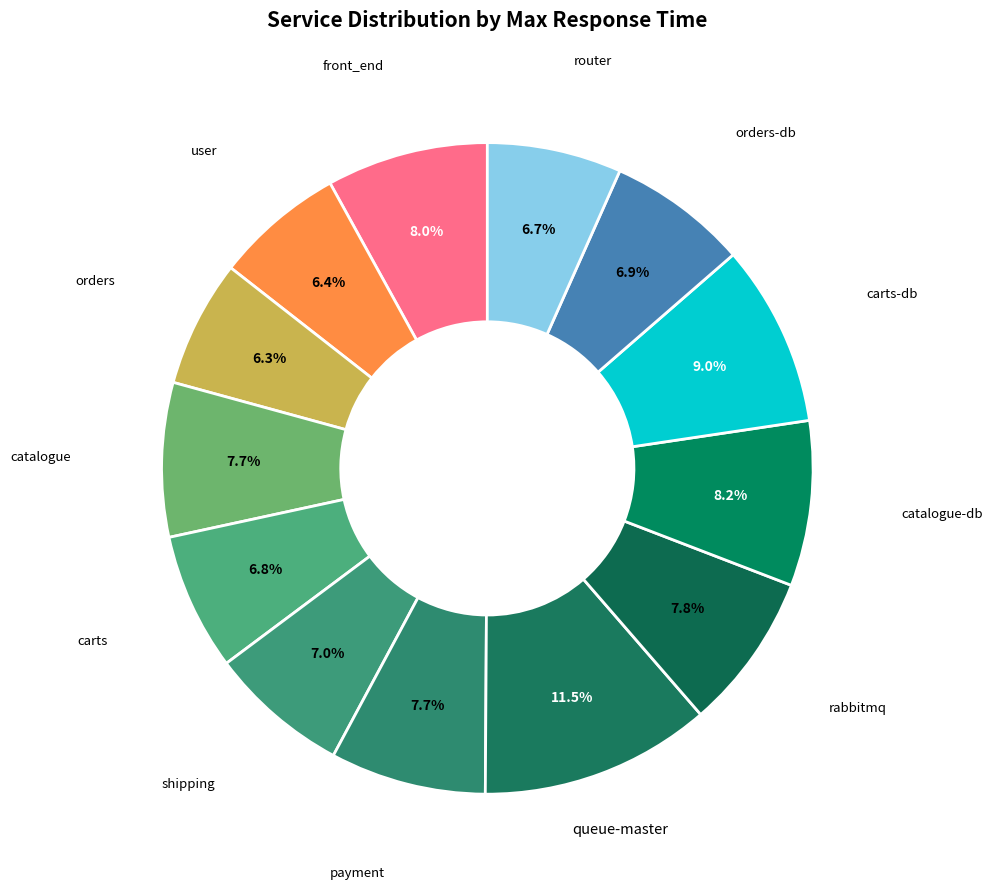

How many slices are in this pie chart?

13